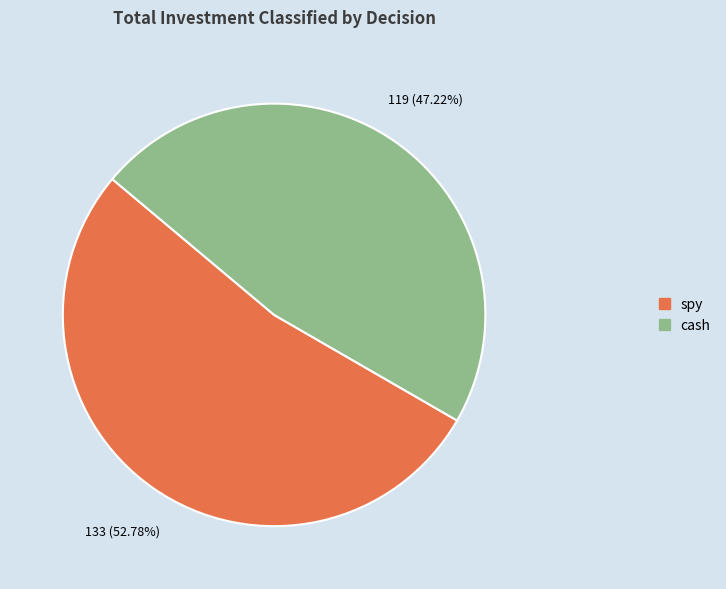

What portion of the pie excludes spy?

47.2%